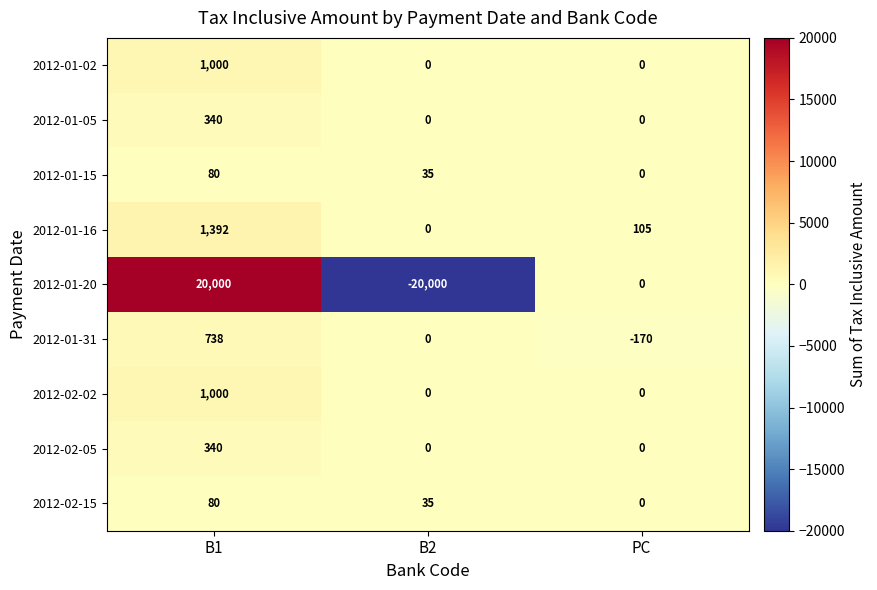

Rank the categories by 2012-02-15 value from highest to lowest.

B1, B2, PC